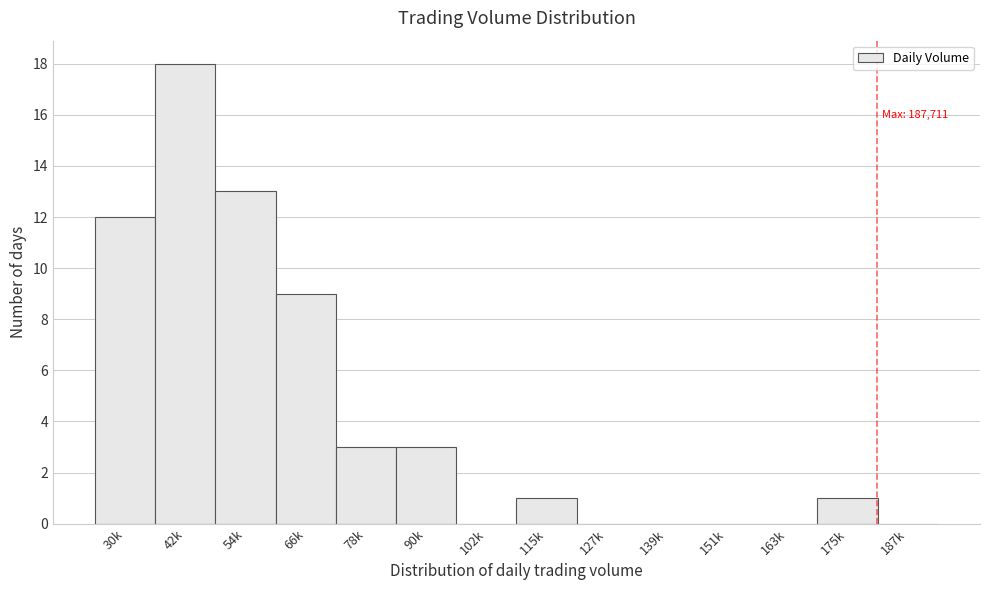

Reading left to right, extract all data points from this chart.

30k=12	42k=18	54k=13	66k=9	78k=3	90k=3	102k=0	115k=1	127k=0	139k=0	151k=0	163k=0	175k=1	187k=0